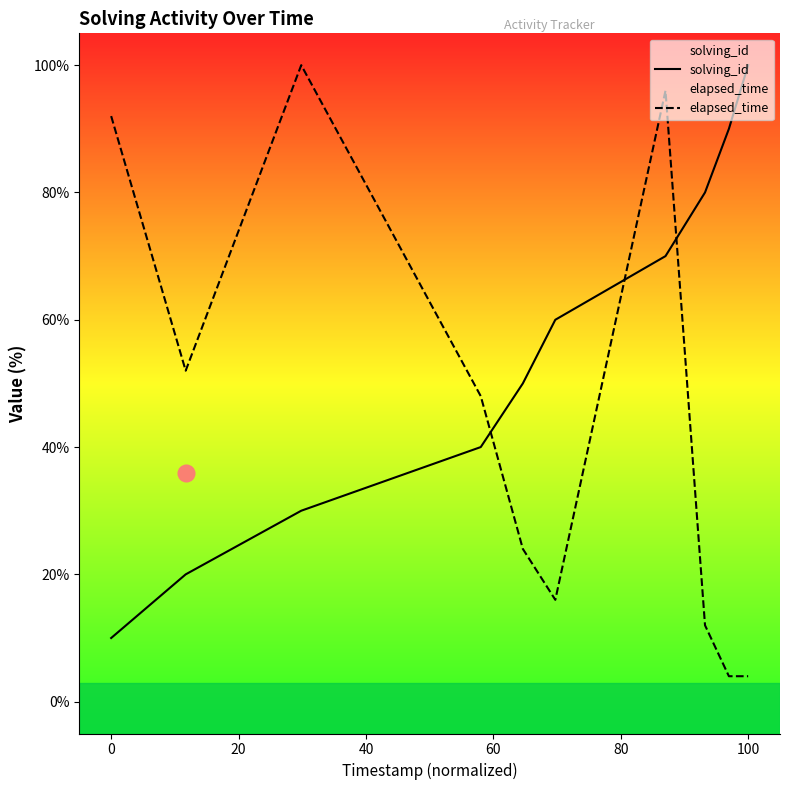

Is this an area chart (filled region under the line)?

No